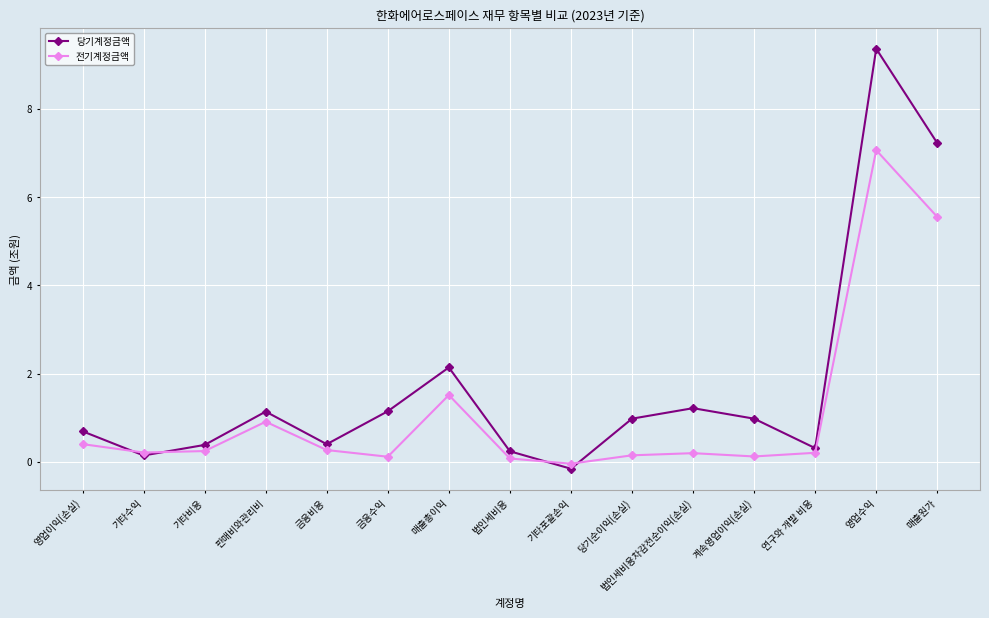

True or false: 전기계정금액 has a value of 1.7 at 영업수익.

False